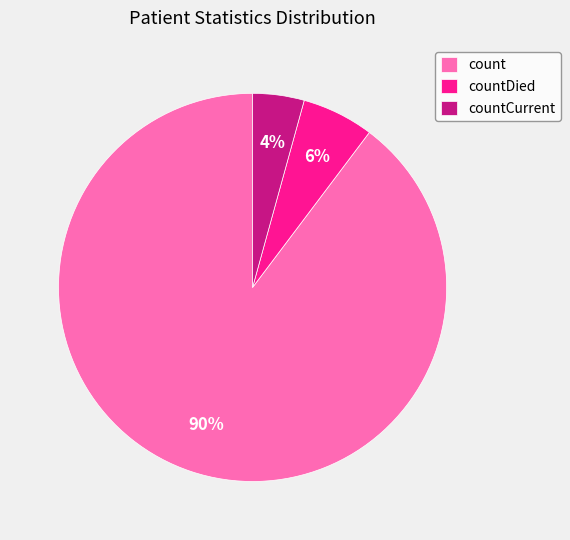

To the nearest percent, what is the difference between the countDied and count slice percentages?

84%